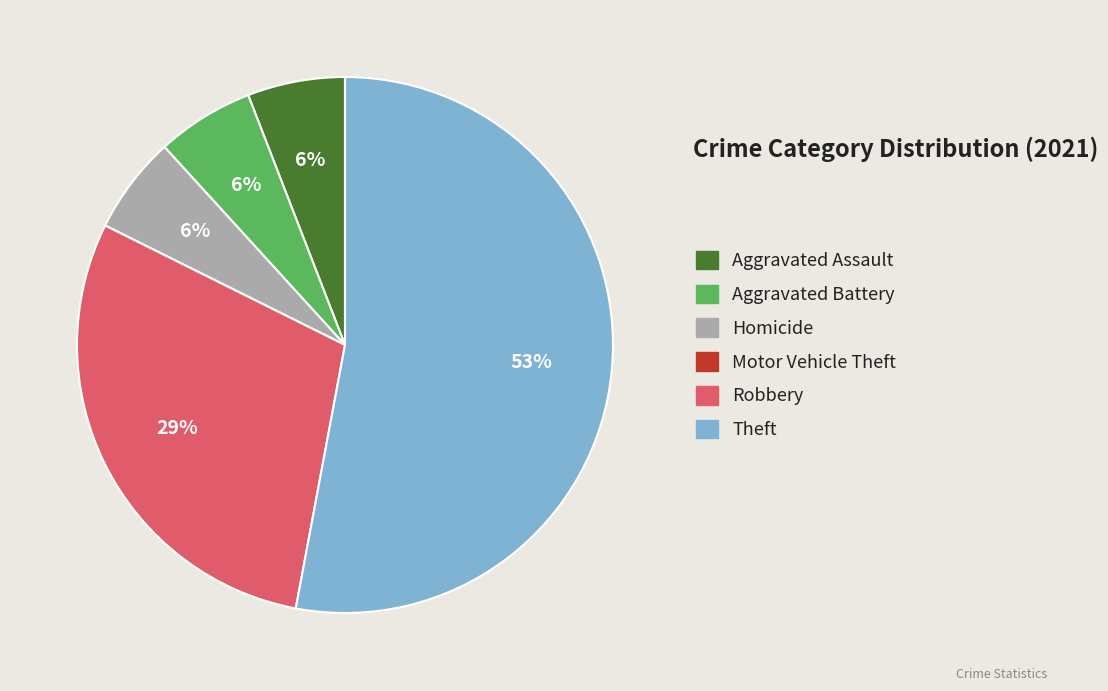

To the nearest percent, what percentage of the pie is Robbery?

29%